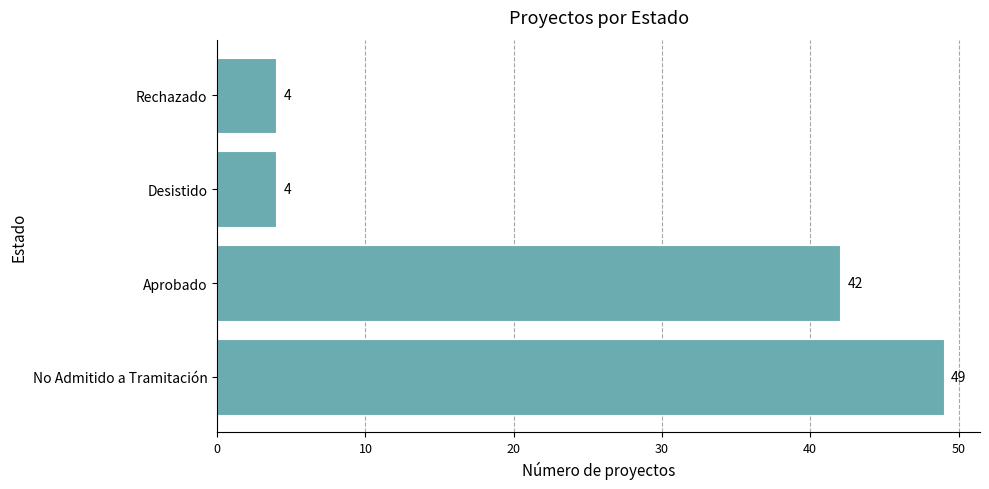

Are the bars horizontal?

Yes